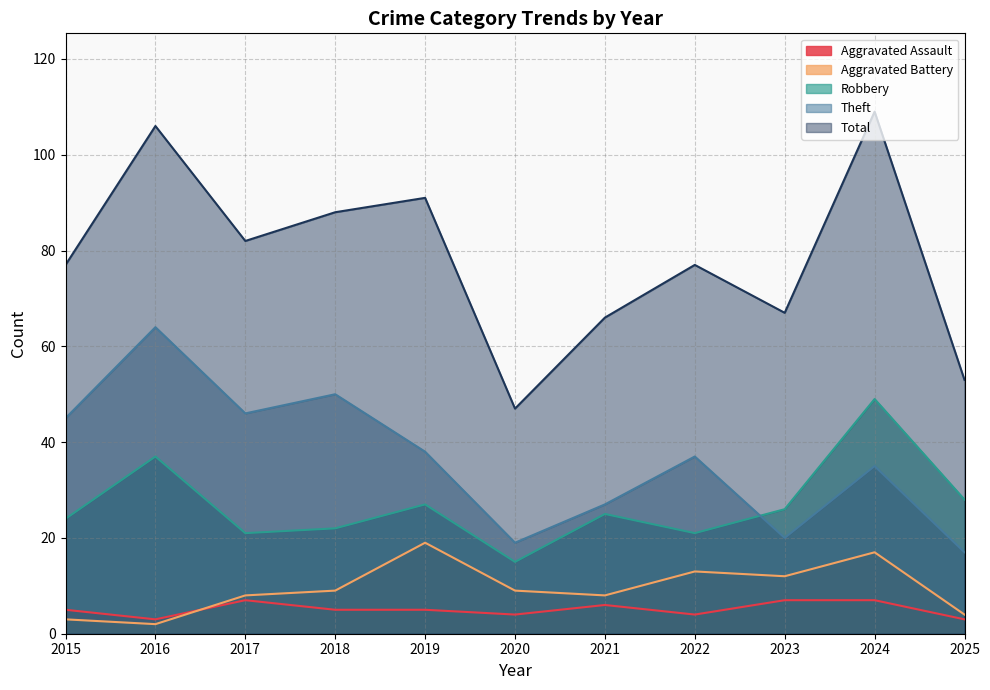

At how many categories does at least one series exceed 62?

9